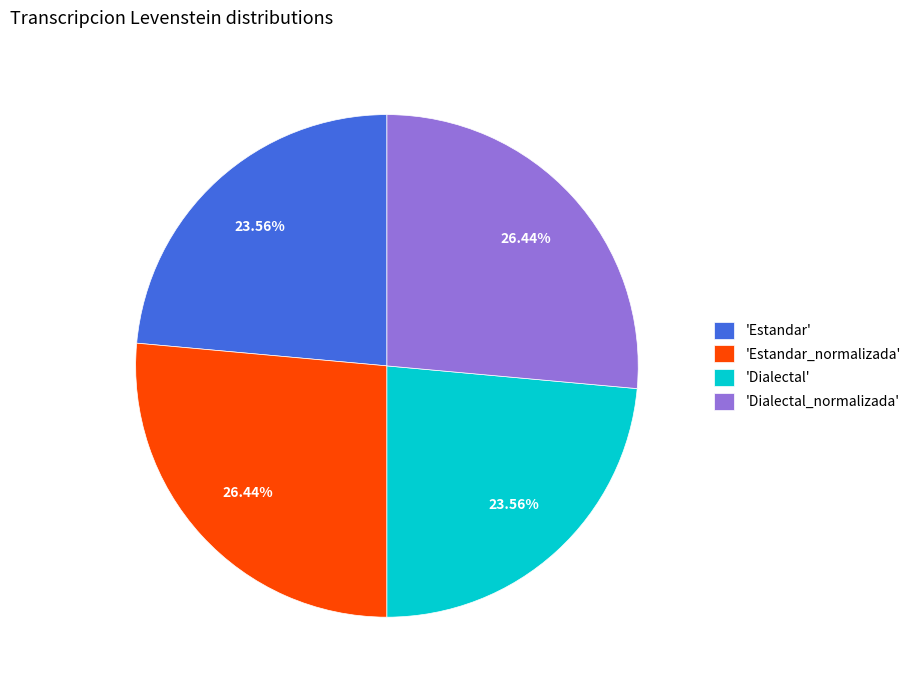

Is there any slice that represents more than half of the pie?

No